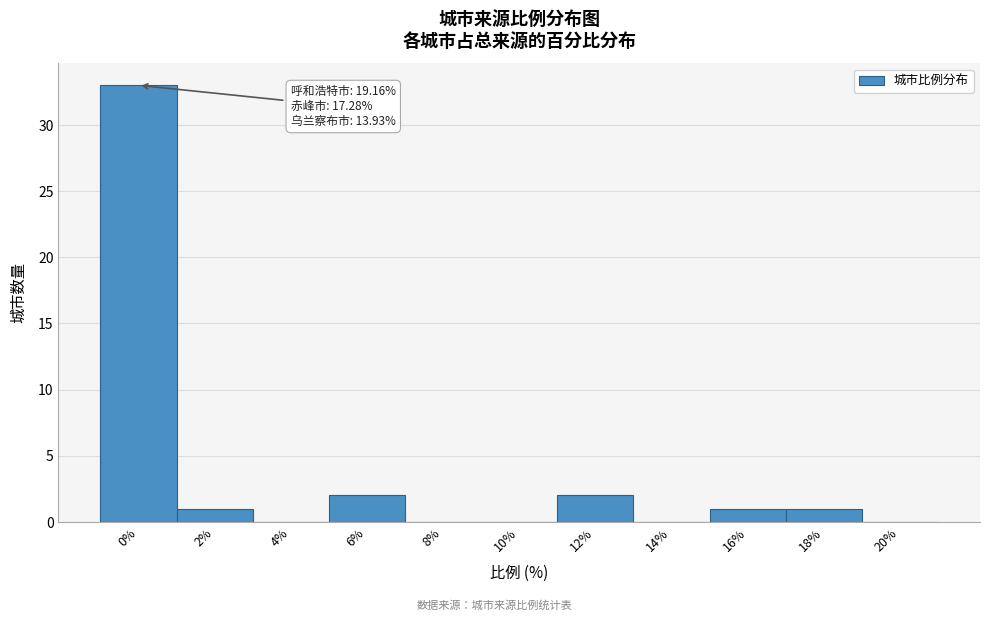

Reading left to right, list all the values displayed in this chart.

0%=33	2%=1	4%=0	6%=2	8%=0	10%=0	12%=2	14%=0	16%=1	18%=1	20%=0